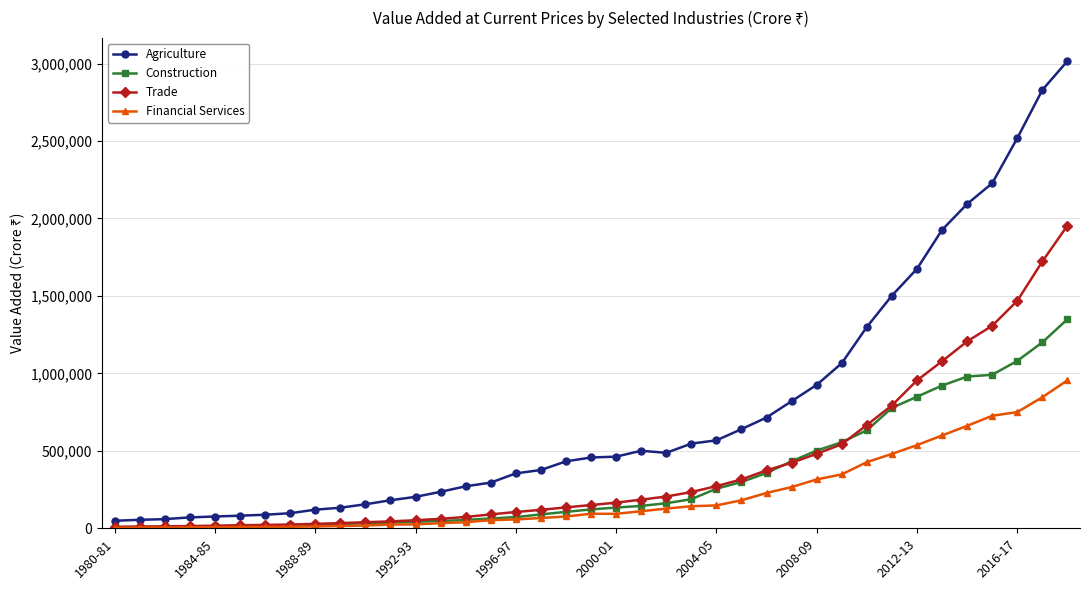

What is the maximum value for Agriculture?

3016276.8